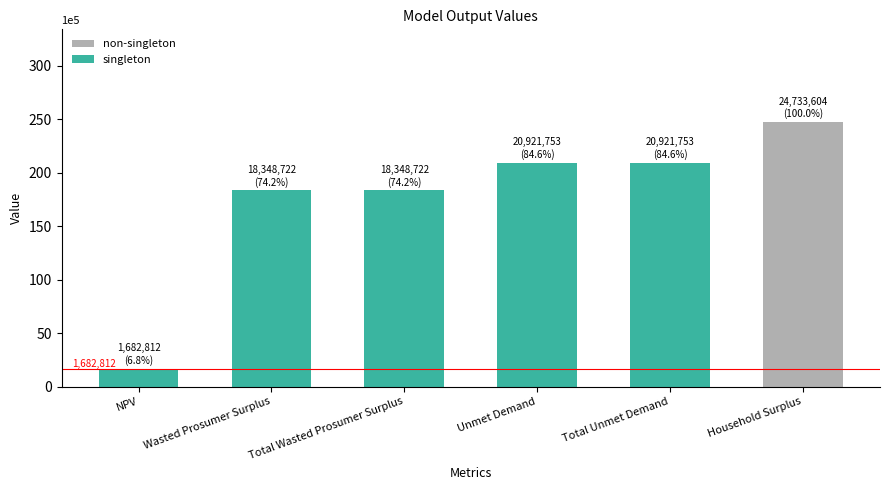

Reading left to right, extract all data points from this chart.

NPV=1682812.1	Wasted Prosumer Surplus=18348722.6	Total Wasted Prosumer Surplus=18348722.6	Unmet Demand=20921753.2	Total Unmet Demand=20921753.2	Household Surplus=24733604.1